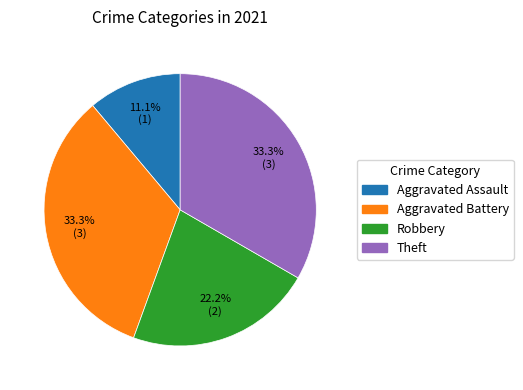

What is the smallest slice in the pie chart?

Aggravated Assault